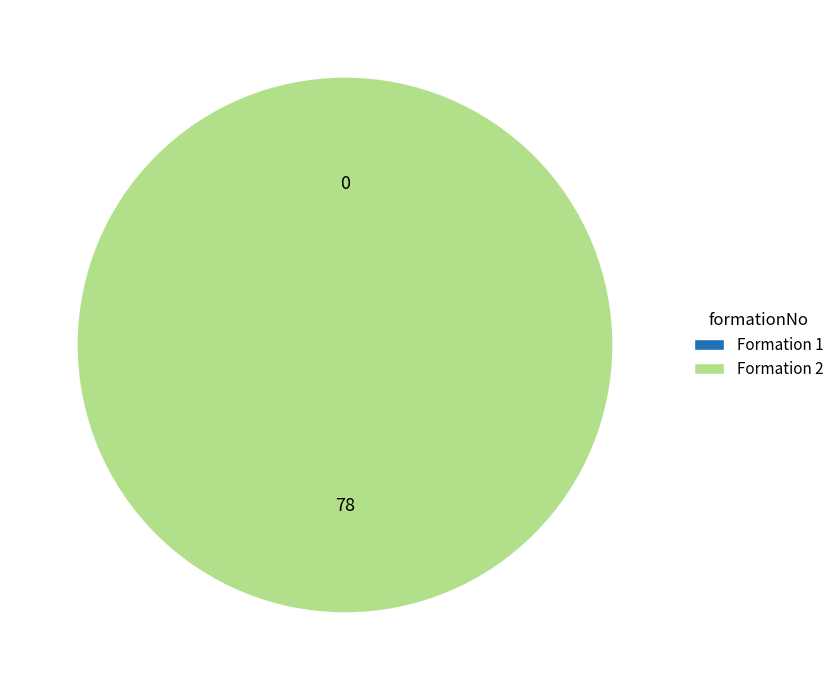

What is the largest slice in the pie chart?

2